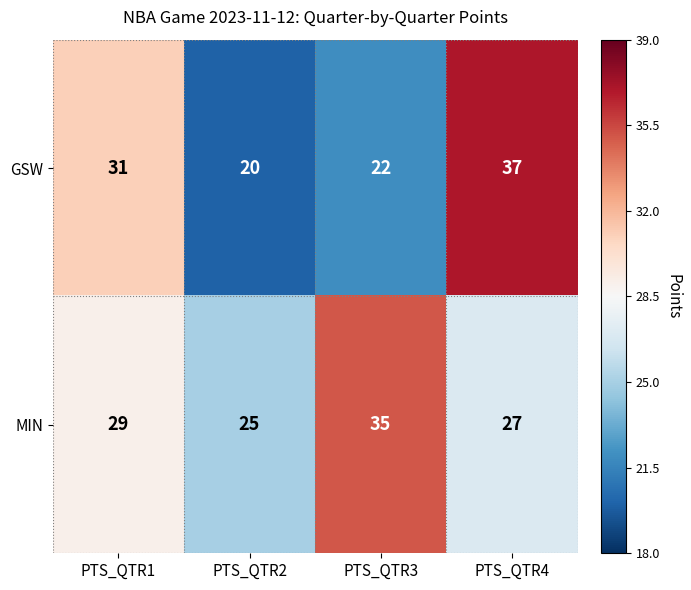

What is the difference between the maximum and second lowest values in the GSW series?

15